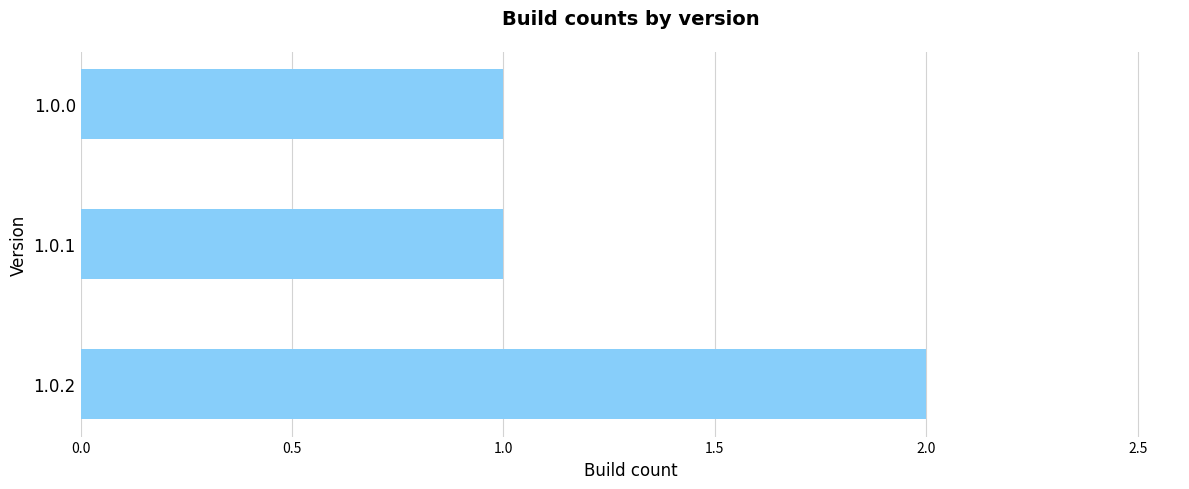

Does the chart contain any negative values?

No